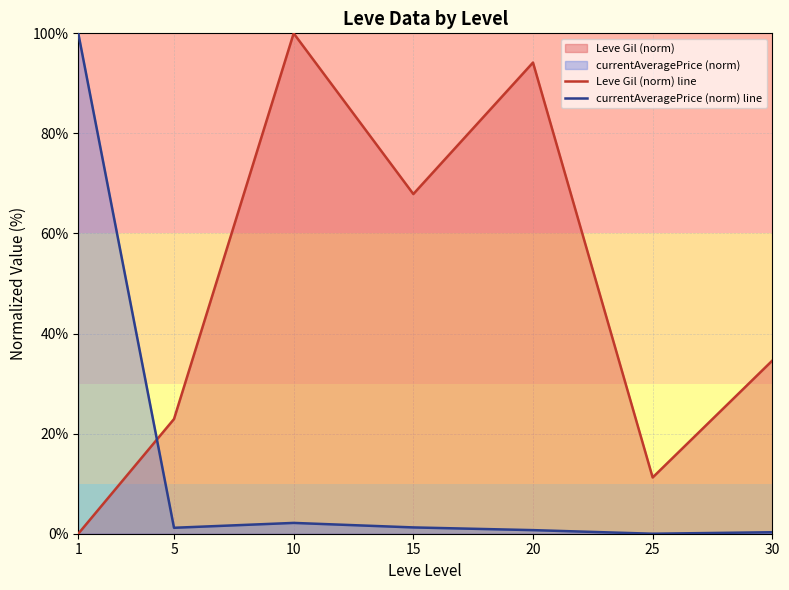

Which series has the widest spread of values?

Leve Gil (norm) line